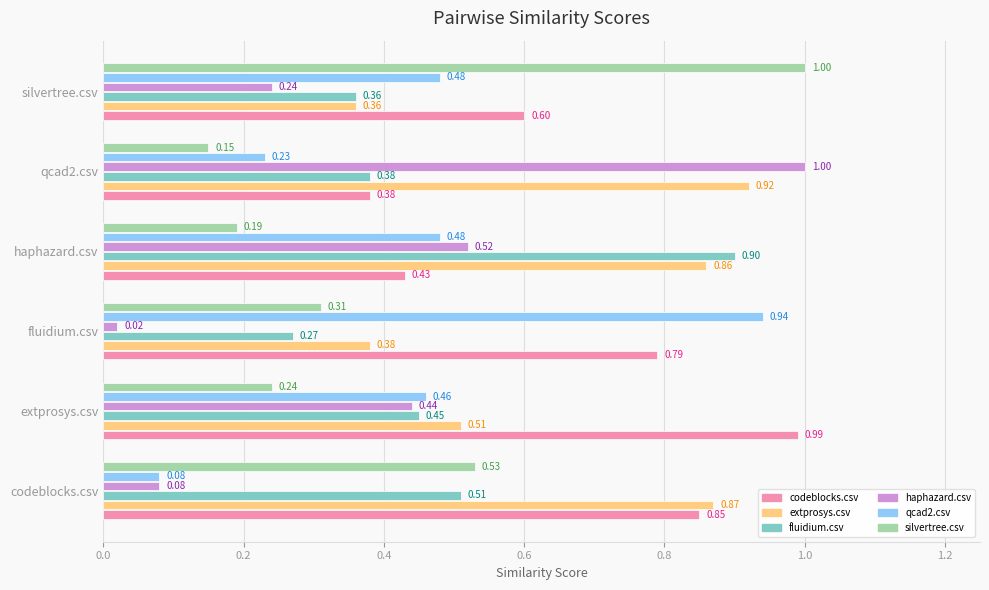

Which series has the largest range (max minus min)?

haphazard.csv